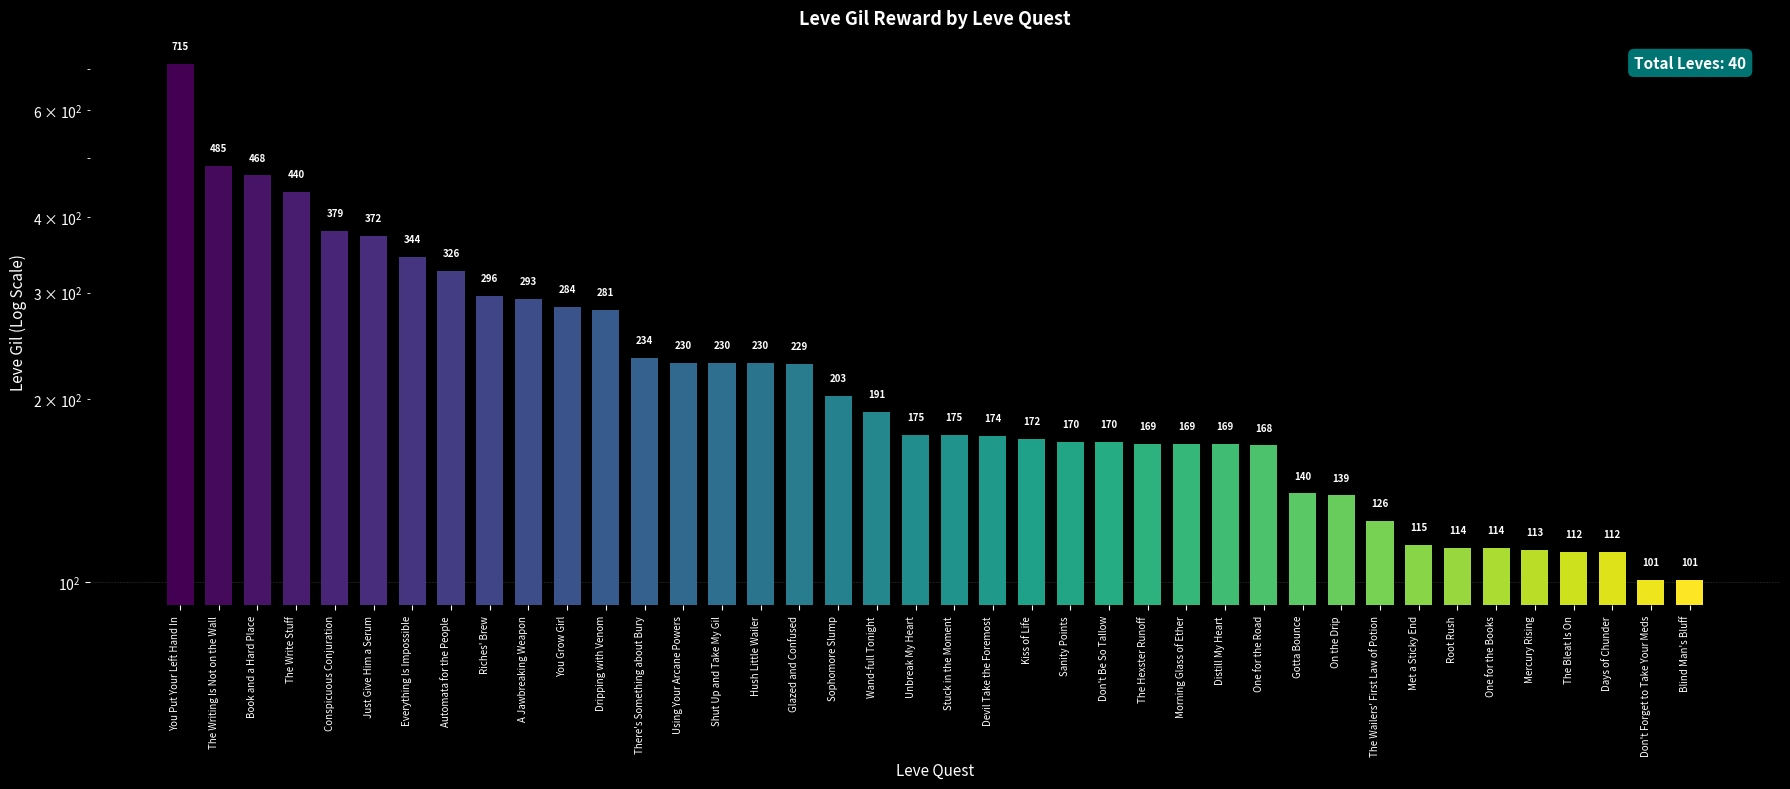

What is the smallest value displayed?

101